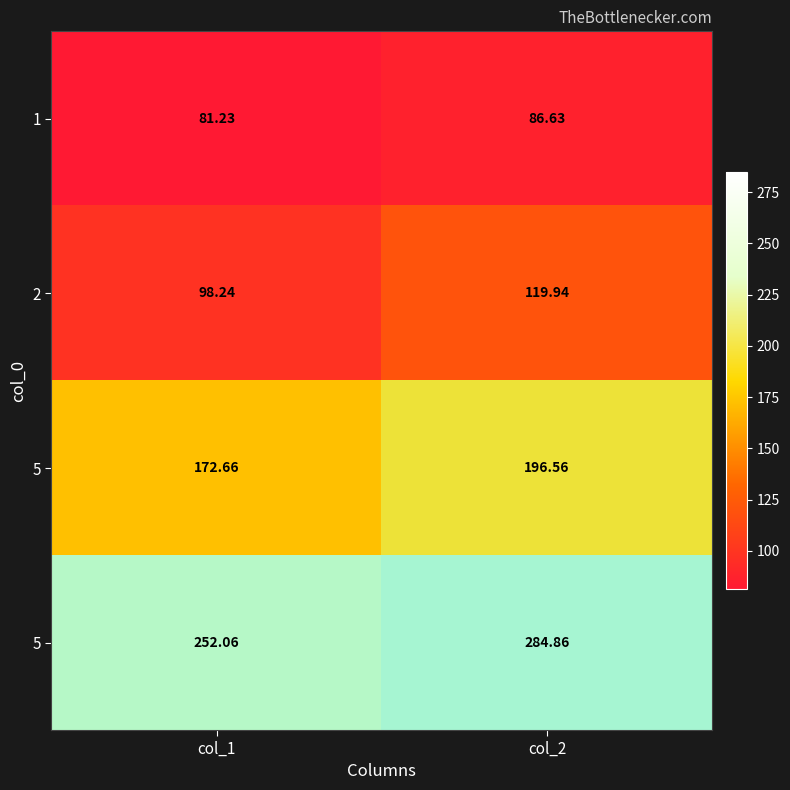

At how many categories does at least one series exceed 187?

2